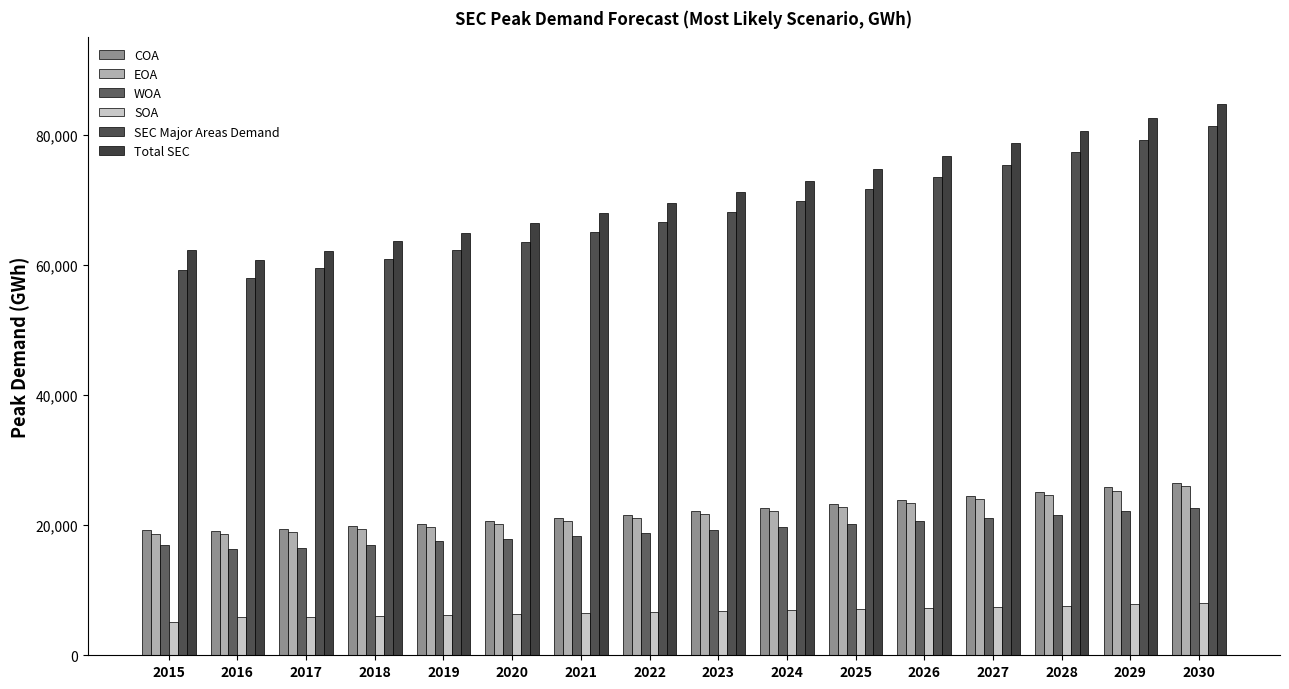

What is the approximate value of Total SEC at 2026, to the nearest 100?

76700